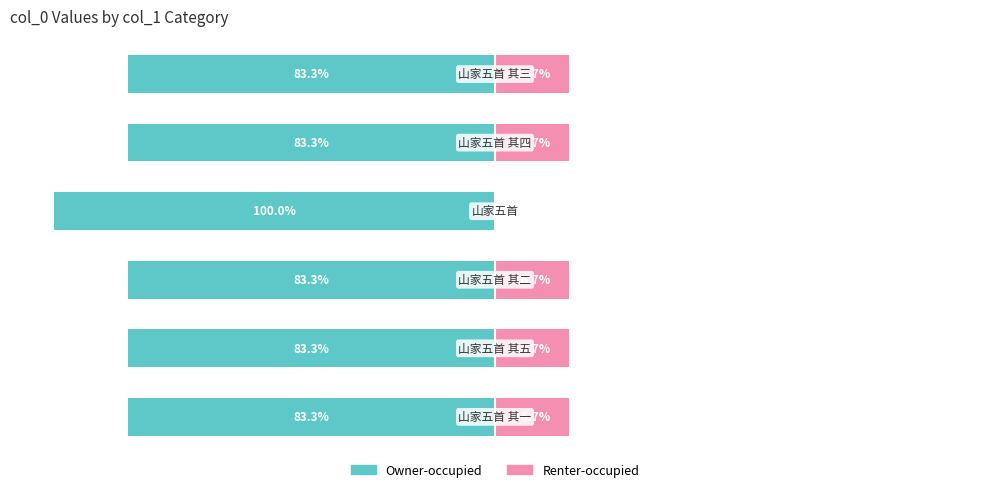

What value does the col_0 (right) series have at 4?

16.7